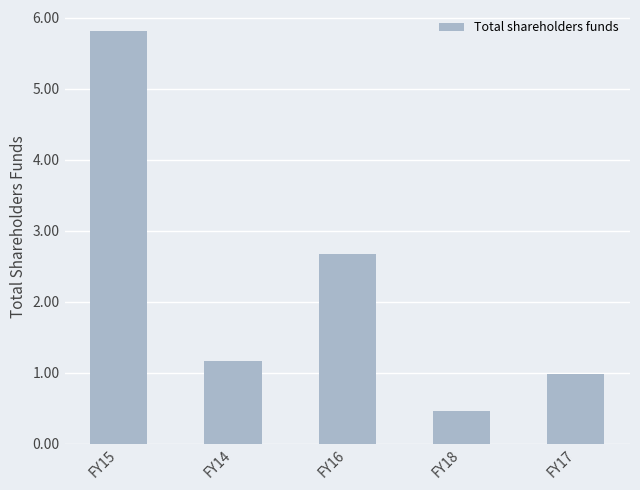

Which label corresponds to the smallest value in the chart?

FY18